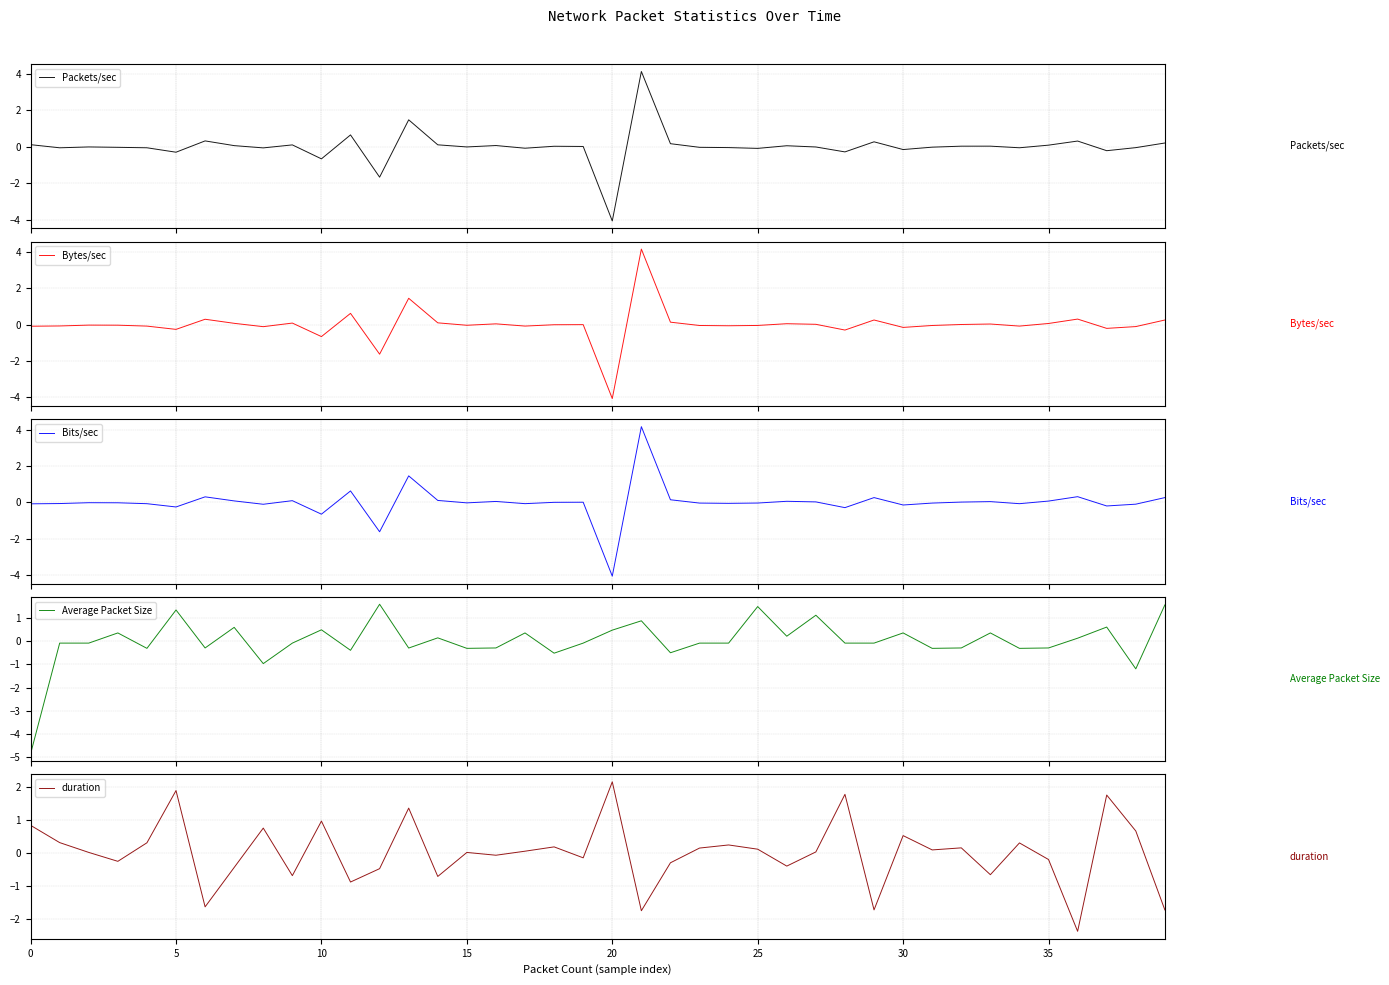

Which category has the highest value in the duration series?

20